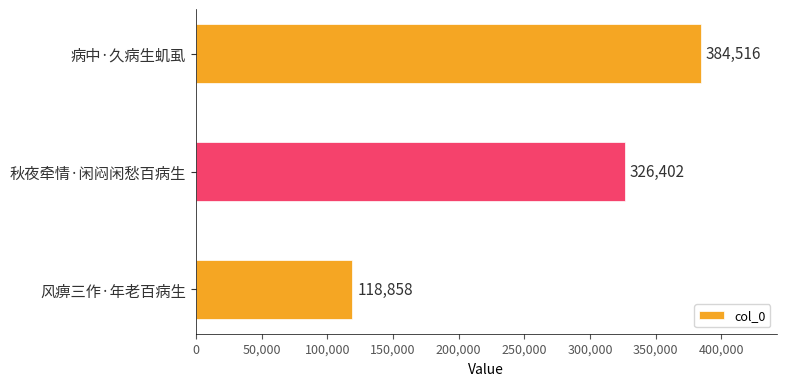

What is the label of the 2nd bar from the bottom?

秋夜牵情·闲闷闲愁百病生